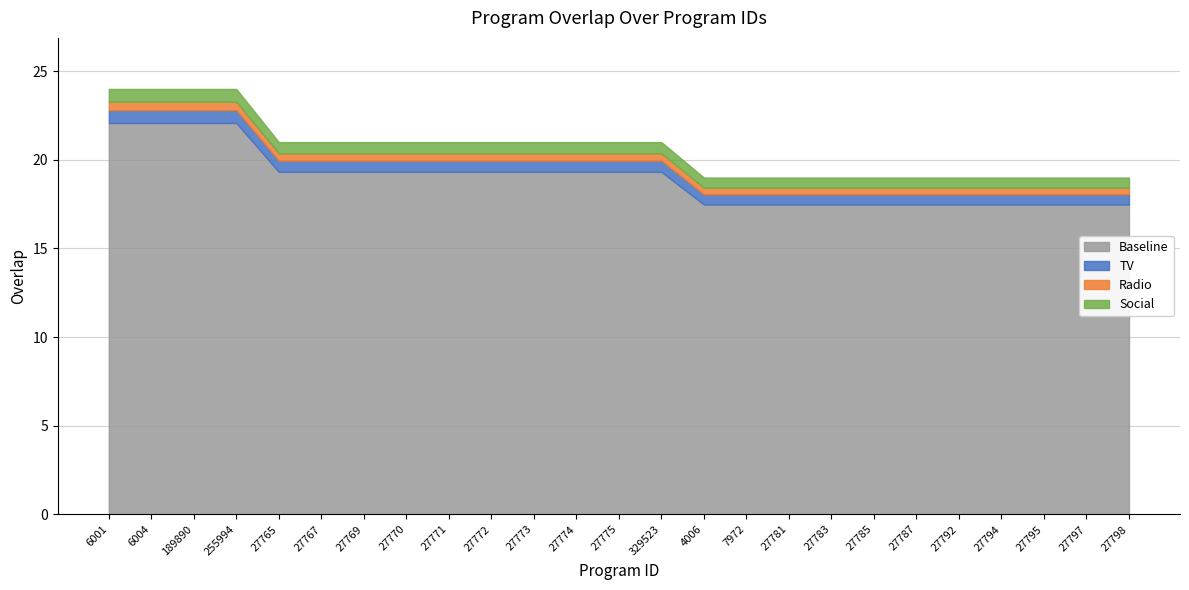

Rank the categories by value from highest to lowest.

6001, 6004, 189890, 255994, 27765, 27767, 27769, 27770, 27771, 27772, 27773, 27774, 27775, 329523, 4006, 7972, 27781, 27783, 27785, 27787, 27792, 27794, 27795, 27797, 27798